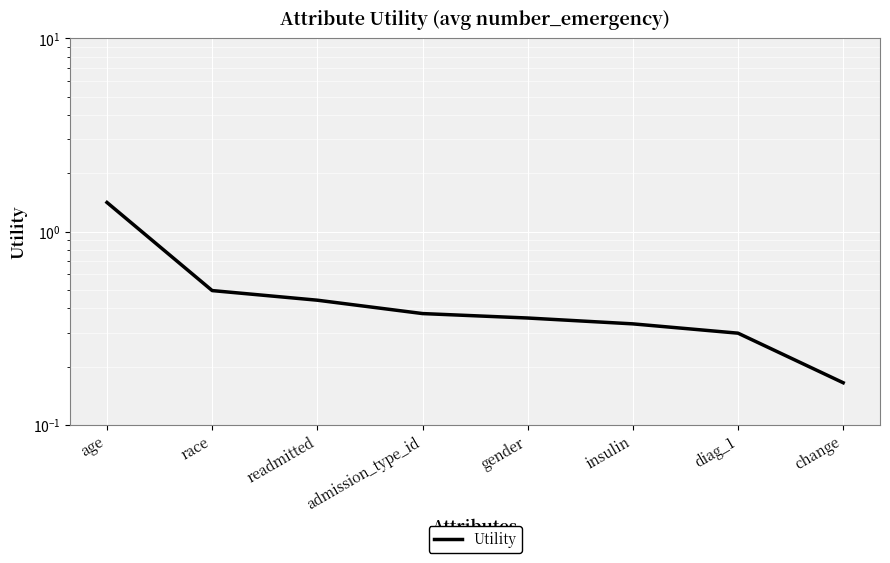

The value at race is 0.8. True or false?

False